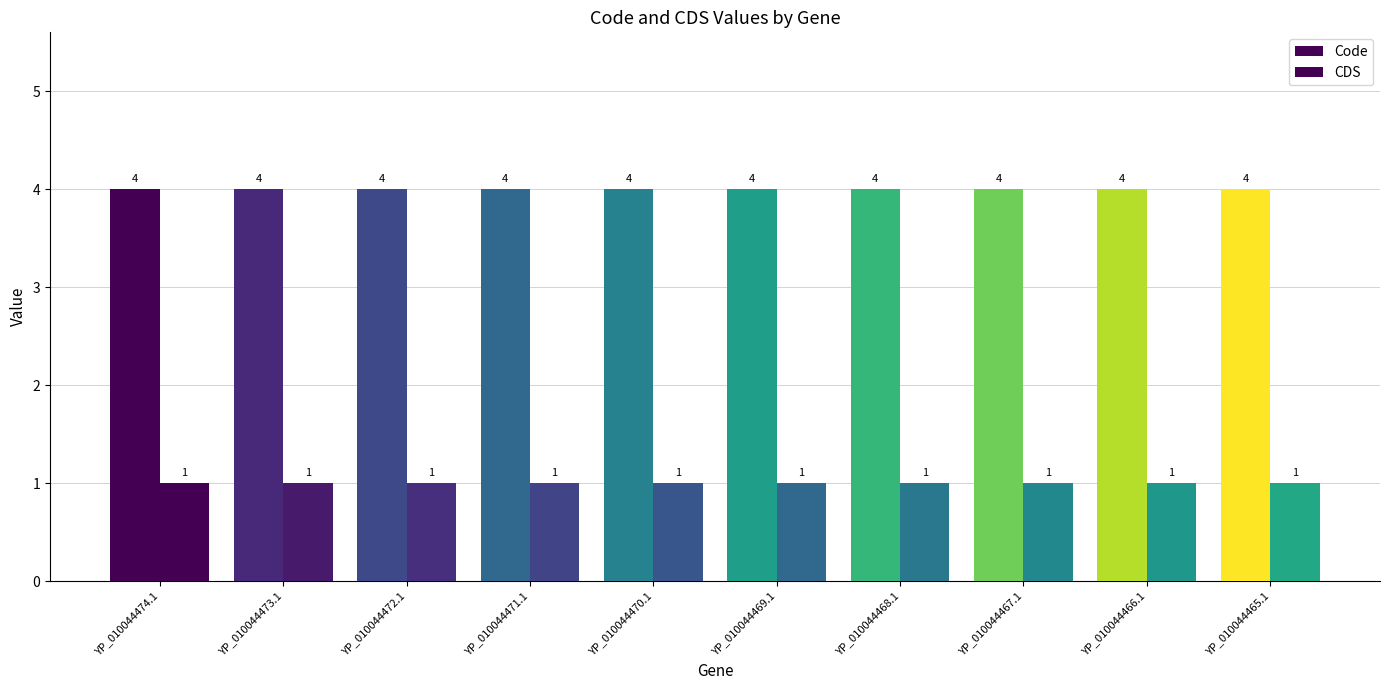

How many categories are shown in the chart?

10